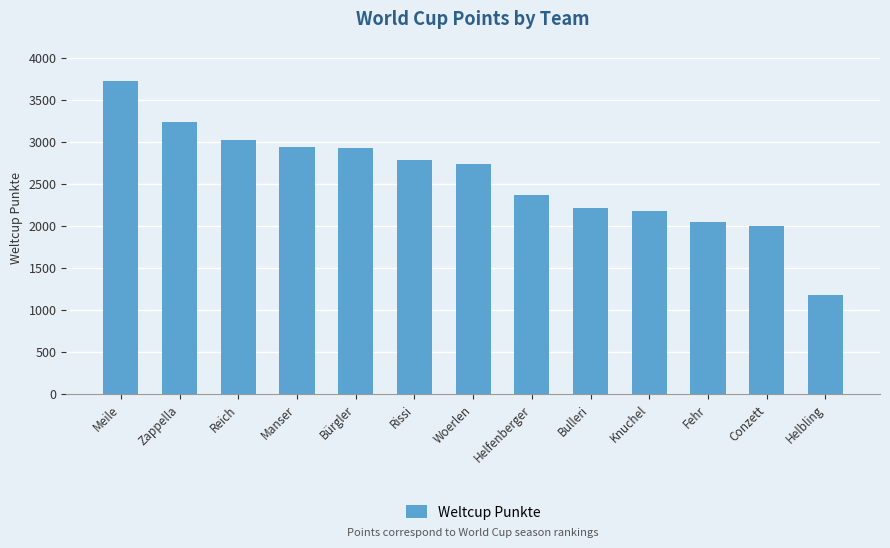

What is the minimum value shown in the chart?

1174